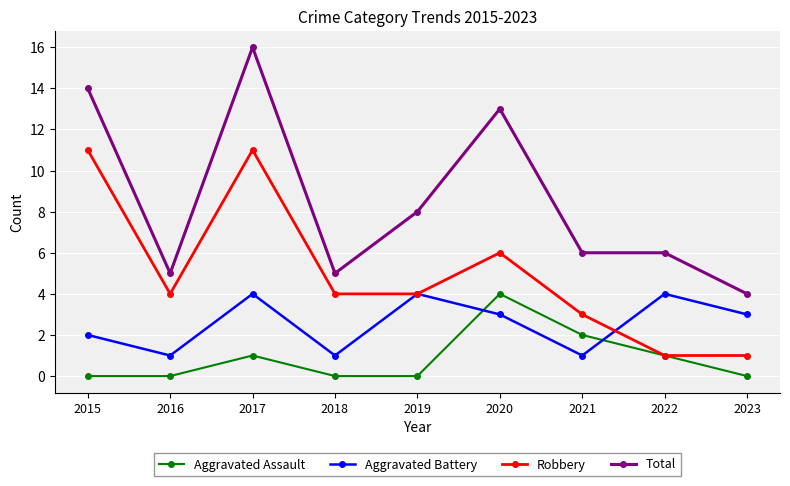

True or false: Total and Aggravated Battery intersect in this chart.

False